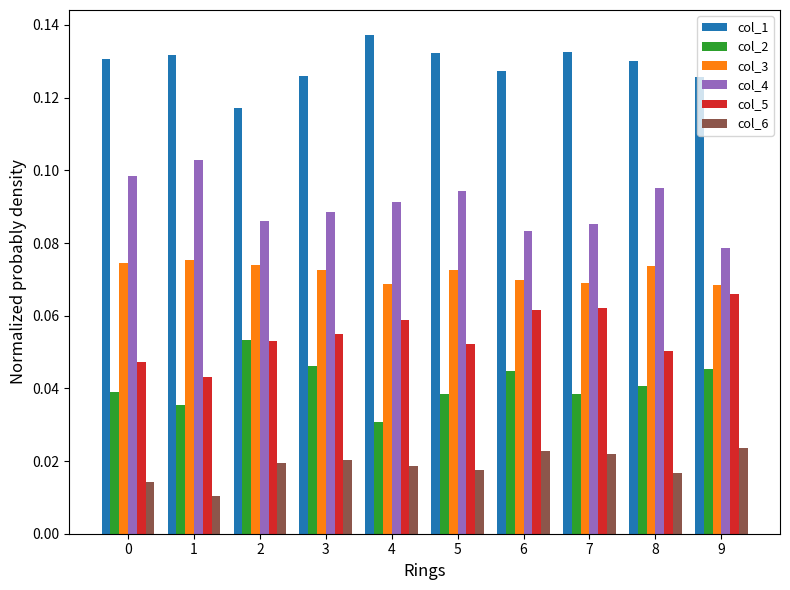

Which series has the largest total across all categories?

col_1